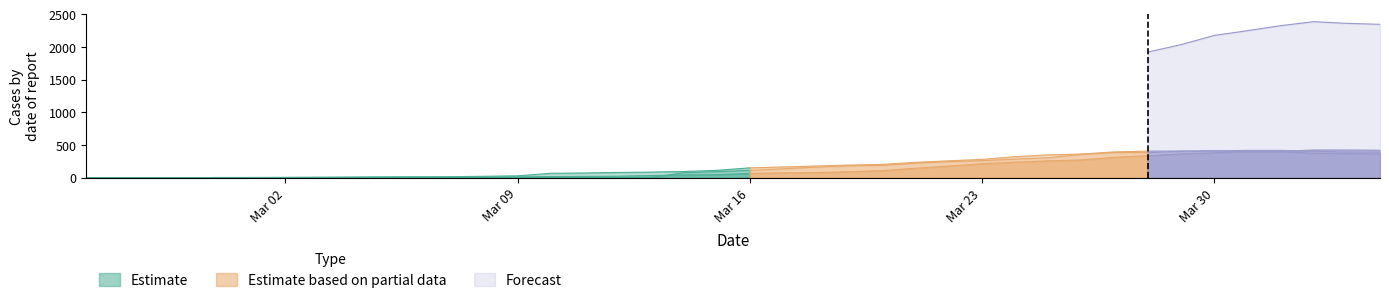

The VD series shows 553 at 2020-04-03. True or false?

False